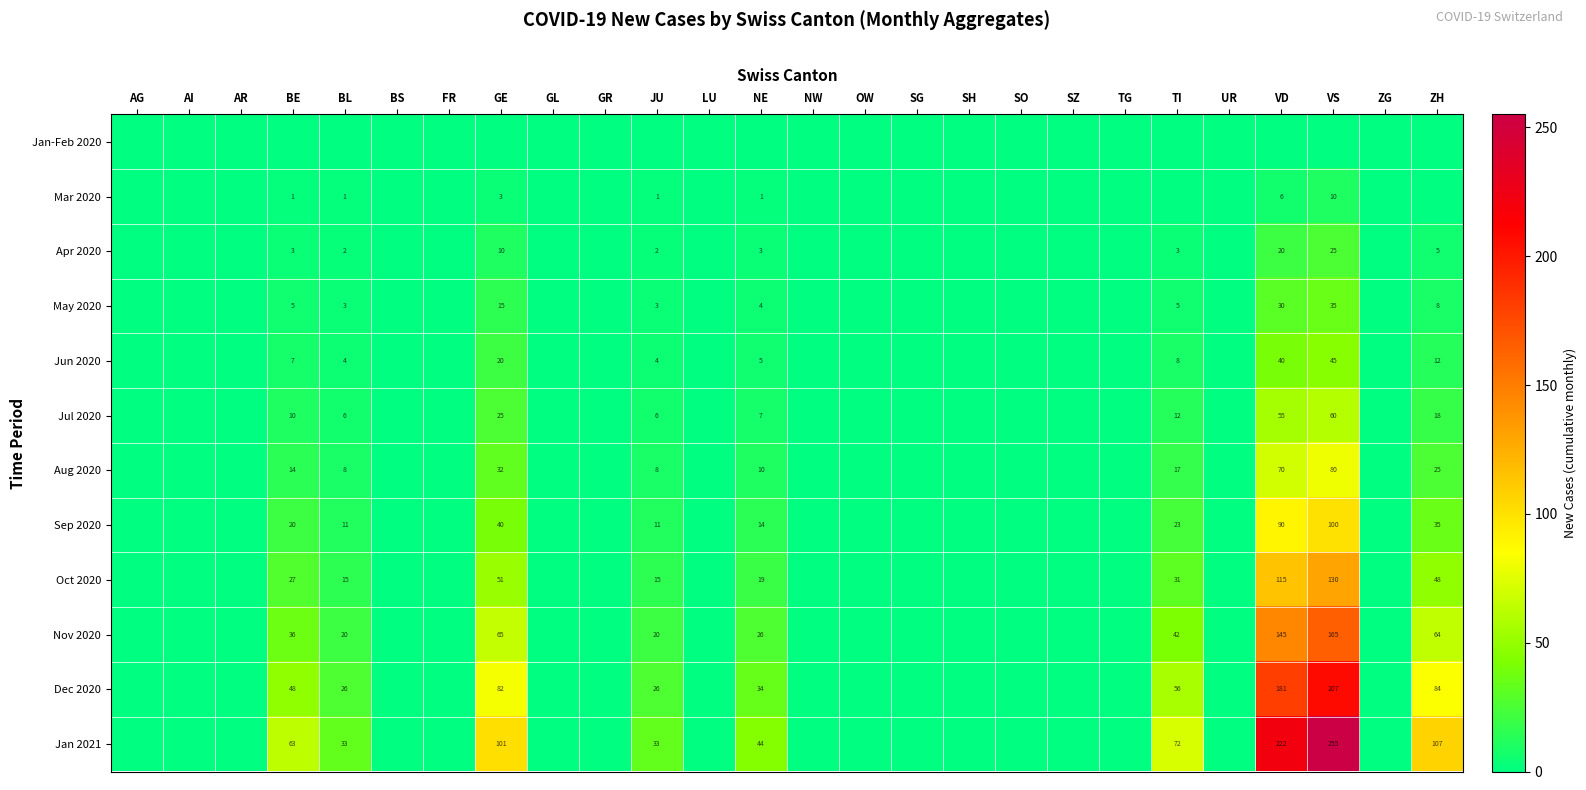

True or false: Mar 2020 has a value of 0 at BE.

False